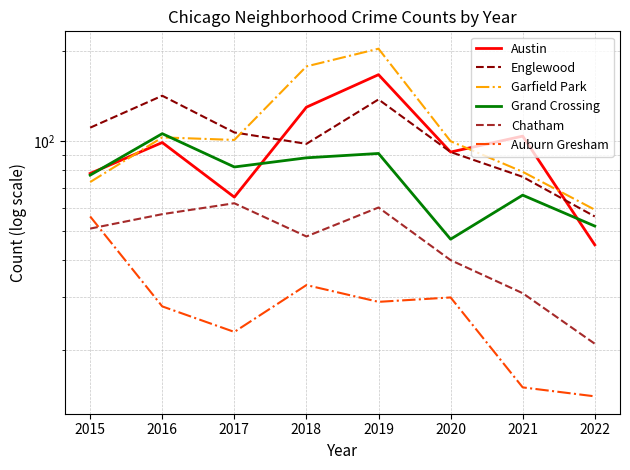

Is it true that Auburn Gresham equals 15 at 2021?

True